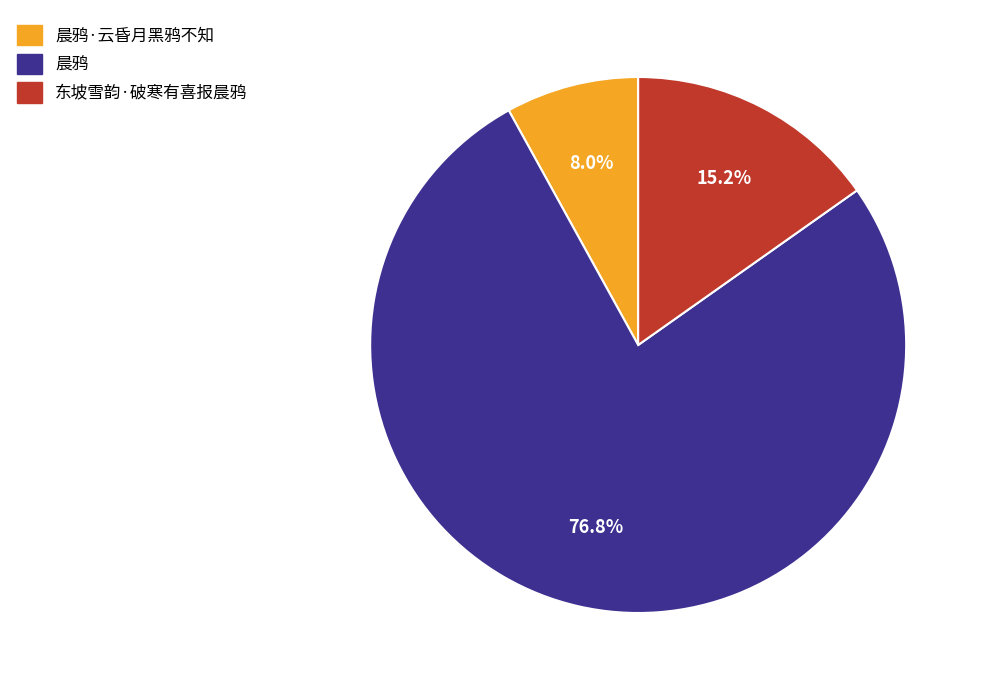

Is there a majority slice in this chart?

Yes